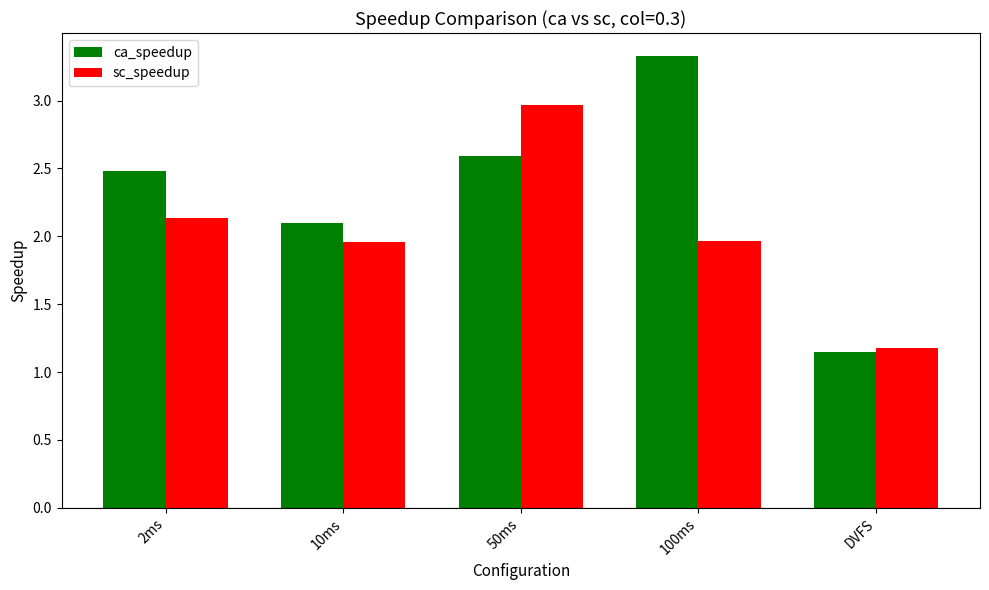

True or false: ca_speedup has a value of 3.5 at 50ms.

False